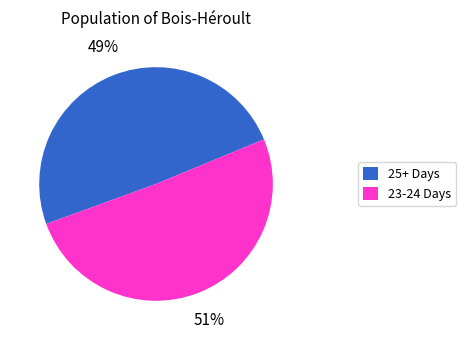

To the nearest percent, what percentage of the pie is 23-24 Days?

51%